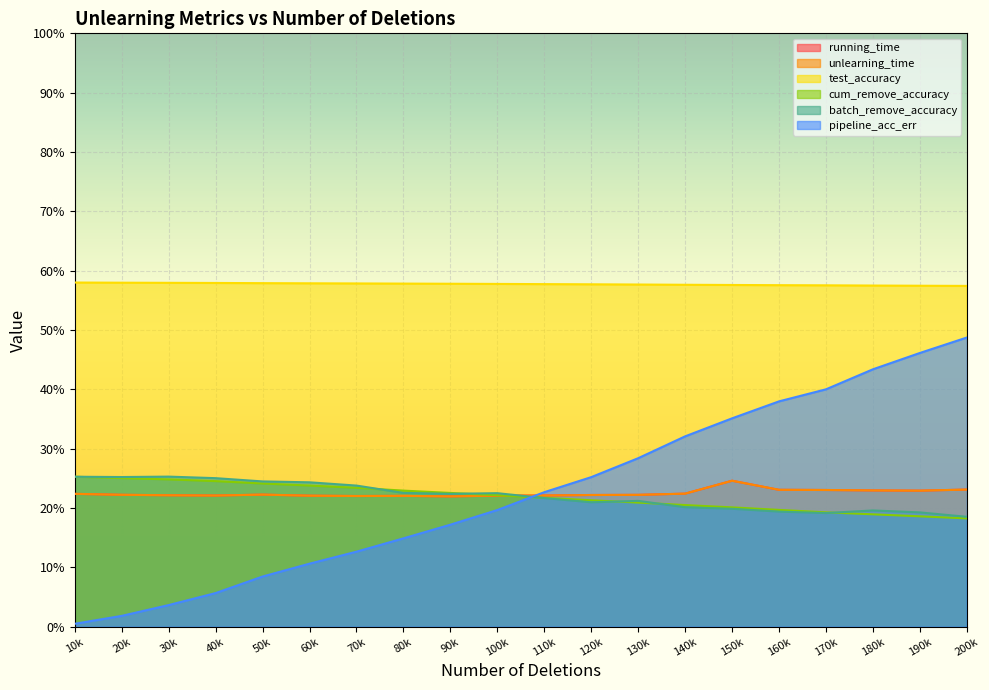

Which label corresponds to the largest value in the chart?

10k